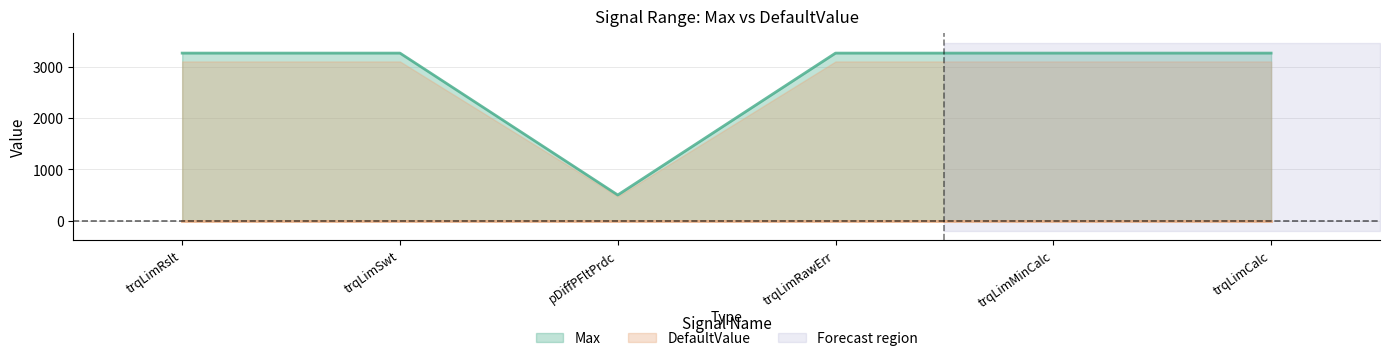

What is the minimum value for Max?

500.0